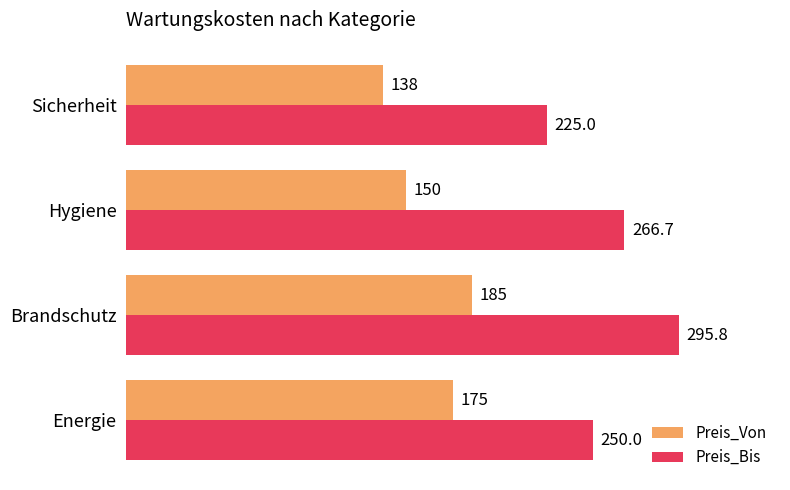

At which category is the sum across all series the highest?

Brandschutz